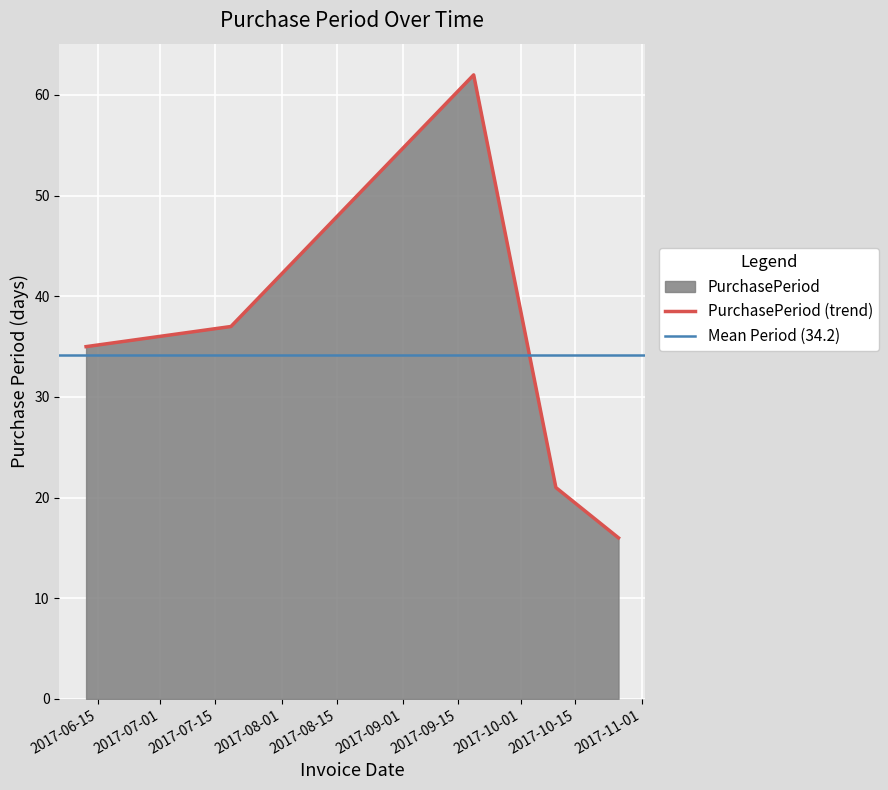

Rank the categories by value from lowest to highest.

2017-10-26, 2017-10-10, 2017-06-12, 2017-07-19, 2017-09-19